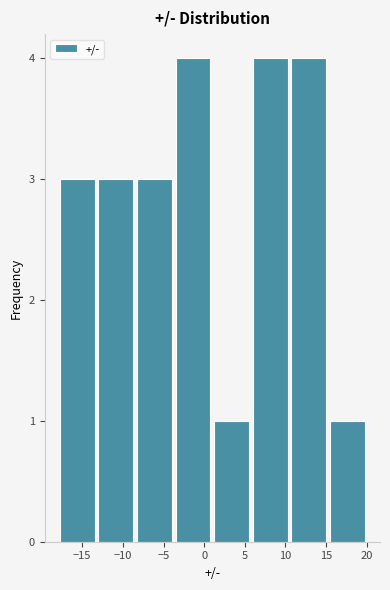

Reading left to right, list every bar in this chart as the range it spans on the x-axis followed by its height. Neither the bar edges nor the heights are printed on the chart, so give them approximately, as read against the axes.

-18.00 to -13.25: 3
-13.25 to -8.50: 3
-8.50 to -3.75: 3
-3.75 to 1.00: 4
1.00 to 5.75: 1
5.75 to 10.50: 4
10.50 to 15.25: 4
15.25 to 20.00: 1